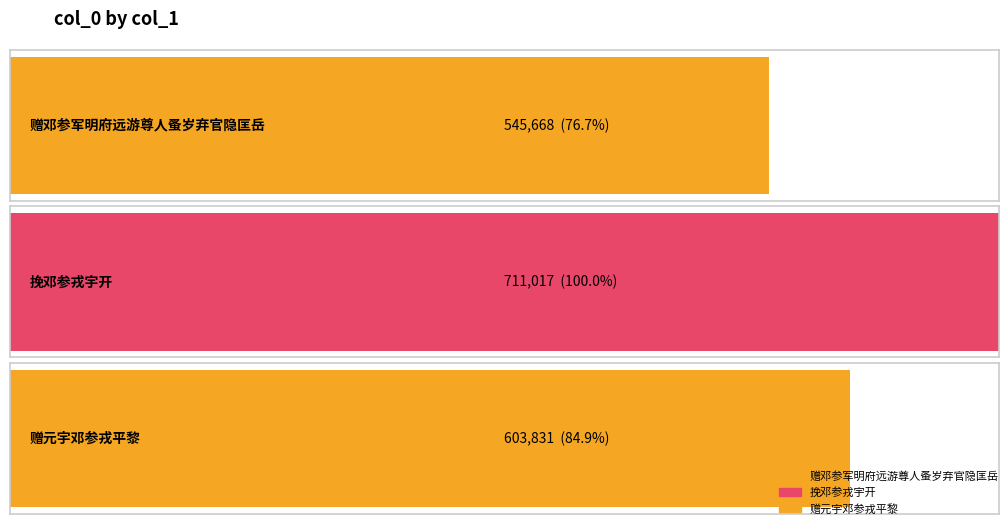

What is the sum of all values?

1860516